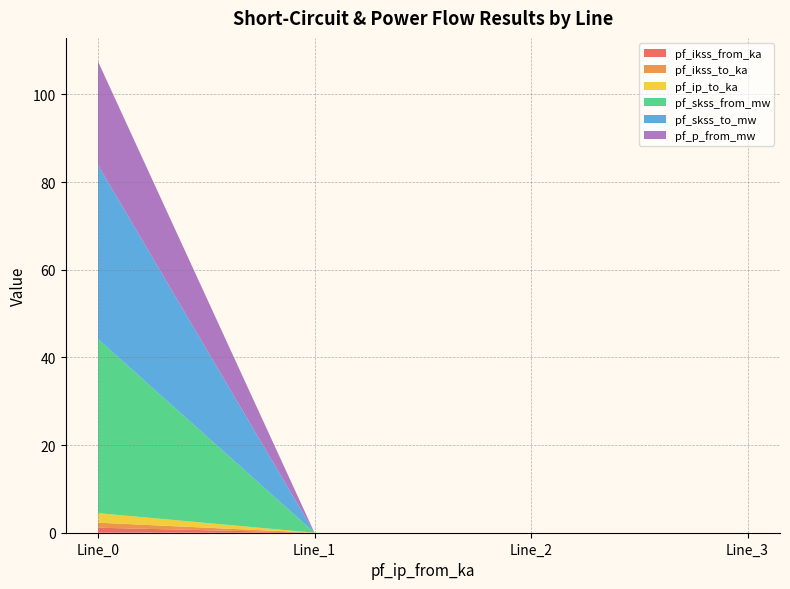

Reading left to right, what are all the values shown in this chart?

pf_ikss_from_ka: Line_0=1.1	Line_1=0.0	Line_2=0.0	Line_3=0.0
pf_ikss_to_ka: Line_0=1.1	Line_1=0.0	Line_2=0.0	Line_3=0.0
pf_ip_to_ka: Line_0=2.2	Line_1=0.0	Line_2=0.0	Line_3=0.0
pf_skss_from_mw: Line_0=39.7	Line_1=0.0	Line_2=0.0	Line_3=0.0
pf_skss_to_mw: Line_0=39.7	Line_1=0.0	Line_2=0.0	Line_3=0.0
pf_p_from_mw: Line_0=23.6	Line_1=0.0	Line_2=0.0	Line_3=0.0